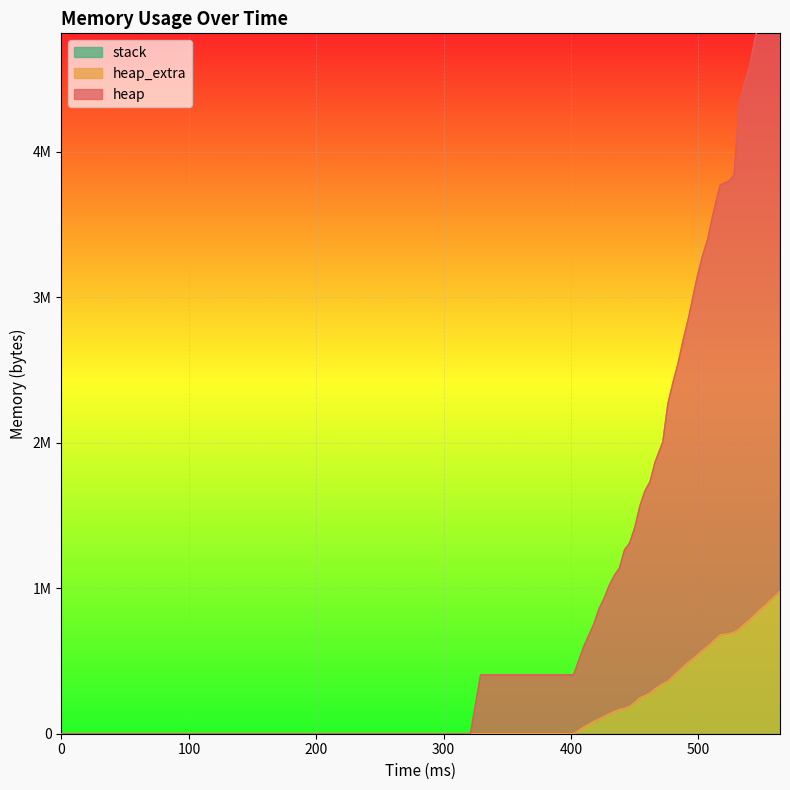

How many values in the heap_extra series exceed 394404?

19